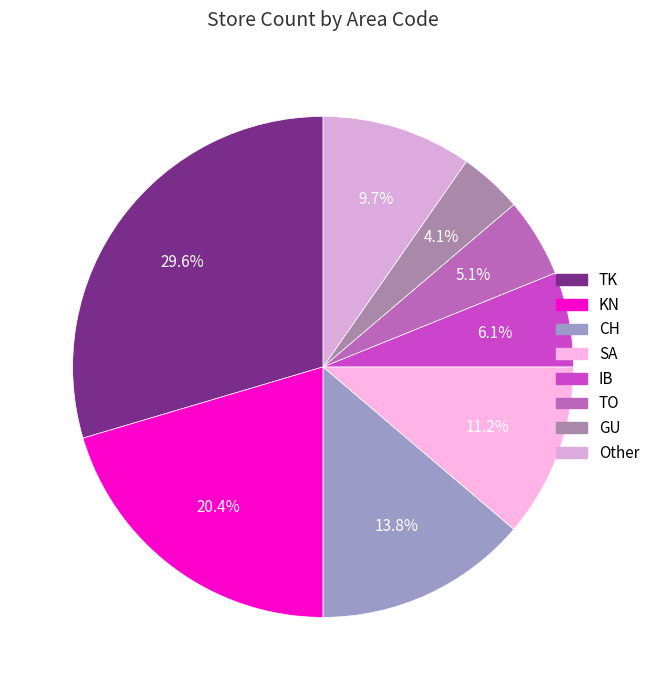

Does TO account for over 50% of the chart?

No